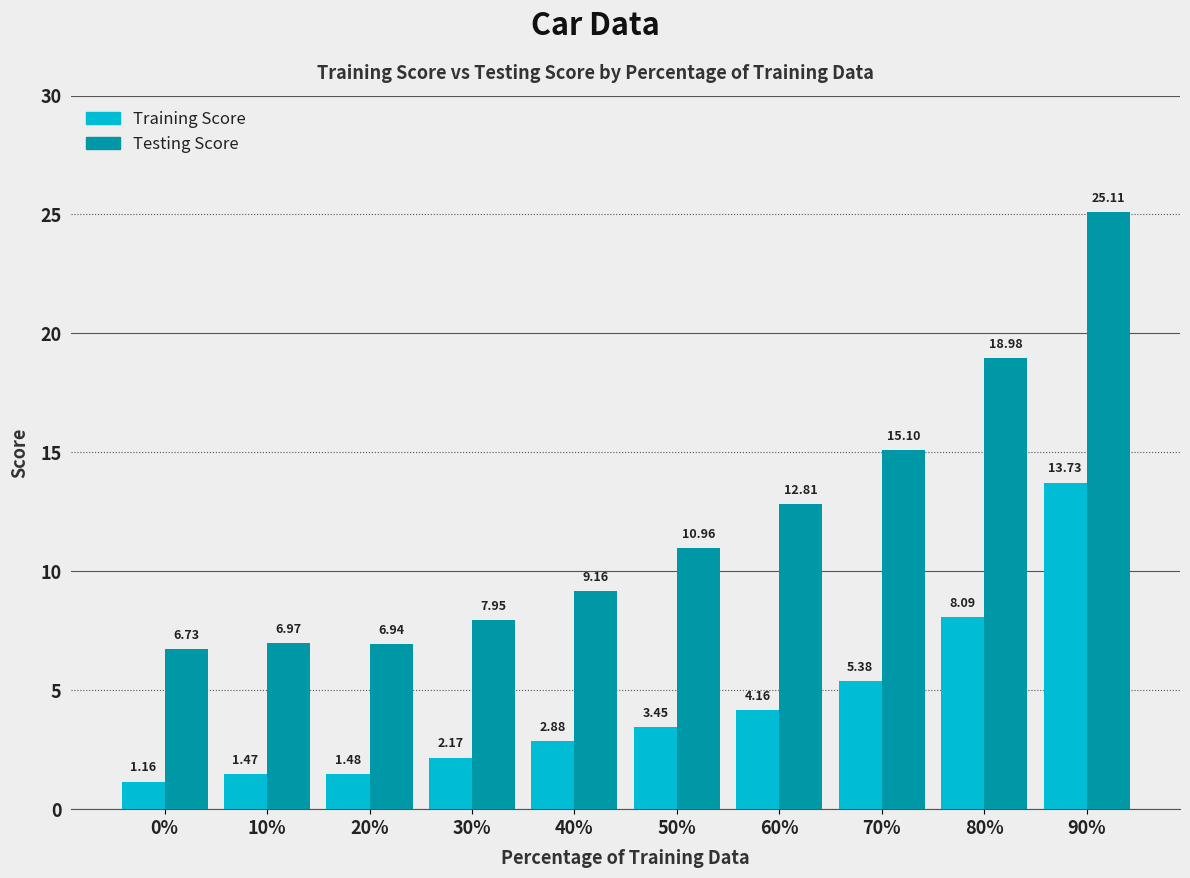

The value of Training Score at 20% is 2.6. True or false?

False